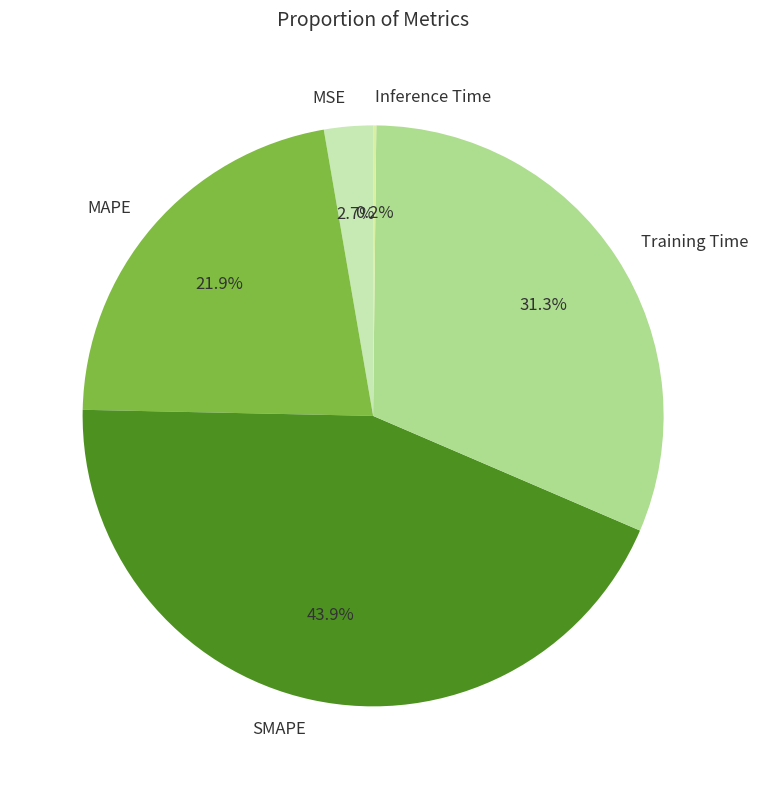

What is the ratio of the value at SMAPE to the value at Training Time?

1.4